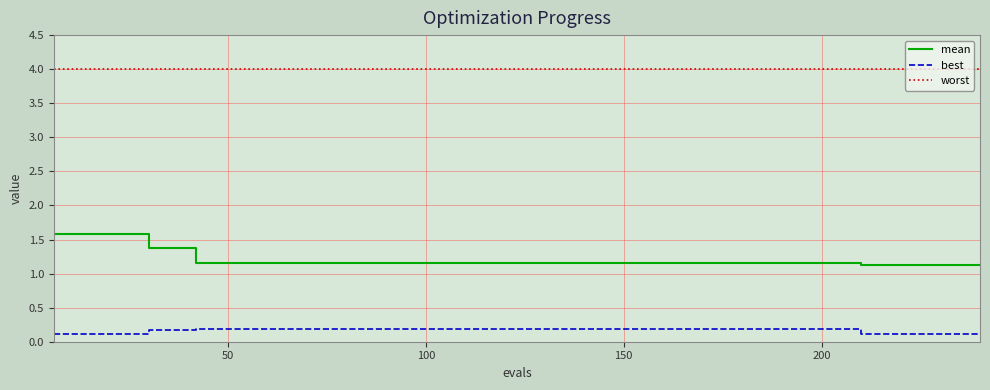

Reading left to right, extract all data points from this chart.

mean: 1.6	1.6	1.6	1.6	1.4	1.4	1.2	1.2	1.2	1.2	1.2	1.2	1.2	1.2	1.2	1.2	1.2	1.2	1.2	1.2	1.2	1.2	1.2	1.2	1.2	1.2	1.2	1.2	1.2	1.2	1.2	1.2	1.2	1.2	1.1	1.1	1.1	1.1	1.1	1.1
best: 0.1	0.1	0.1	0.1	0.2	0.2	0.2	0.2	0.2	0.2	0.2	0.2	0.2	0.2	0.2	0.2	0.2	0.2	0.2	0.2	0.2	0.2	0.2	0.2	0.2	0.2	0.2	0.2	0.2	0.2	0.2	0.2	0.2	0.2	0.1	0.1	0.1	0.1	0.1	0.1
worst: 4.0	4.0	4.0	4.0	4.0	4.0	4.0	4.0	4.0	4.0	4.0	4.0	4.0	4.0	4.0	4.0	4.0	4.0	4.0	4.0	4.0	4.0	4.0	4.0	4.0	4.0	4.0	4.0	4.0	4.0	4.0	4.0	4.0	4.0	4.0	4.0	4.0	4.0	4.0	4.0